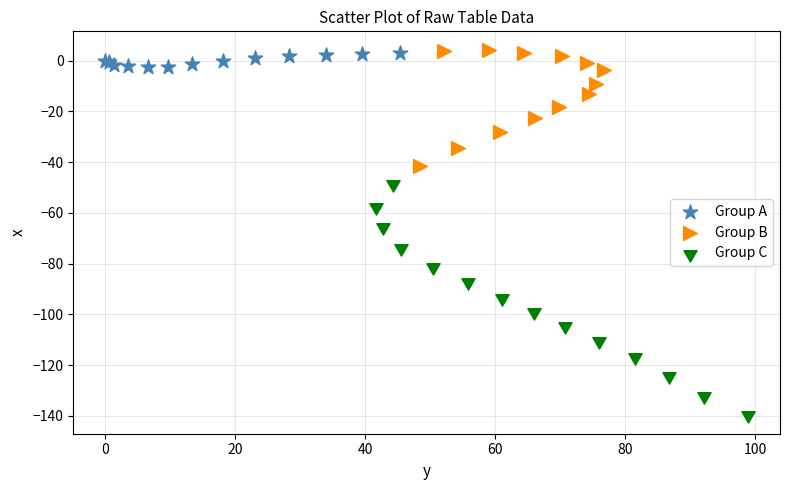

Which series contains the lowest Y value?

Group C